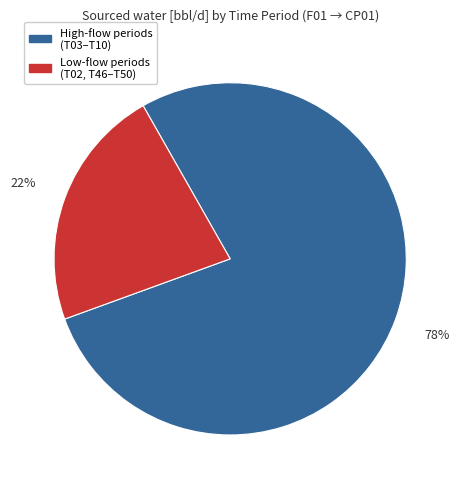

Count the number of slices in the pie.

2